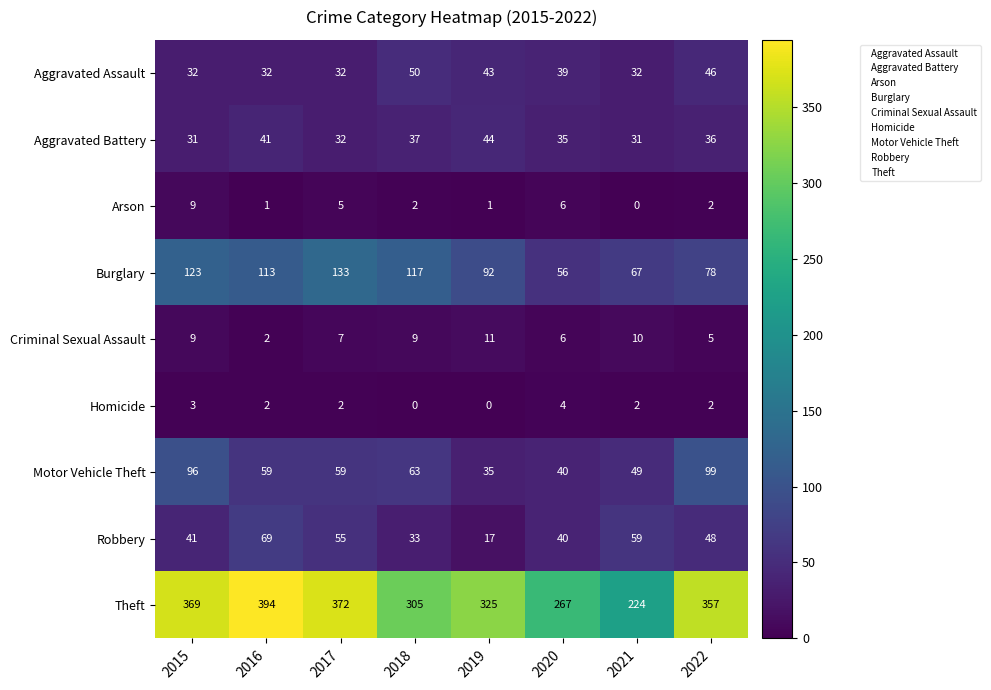

Read the Motor Vehicle Theft value at 2022.

99